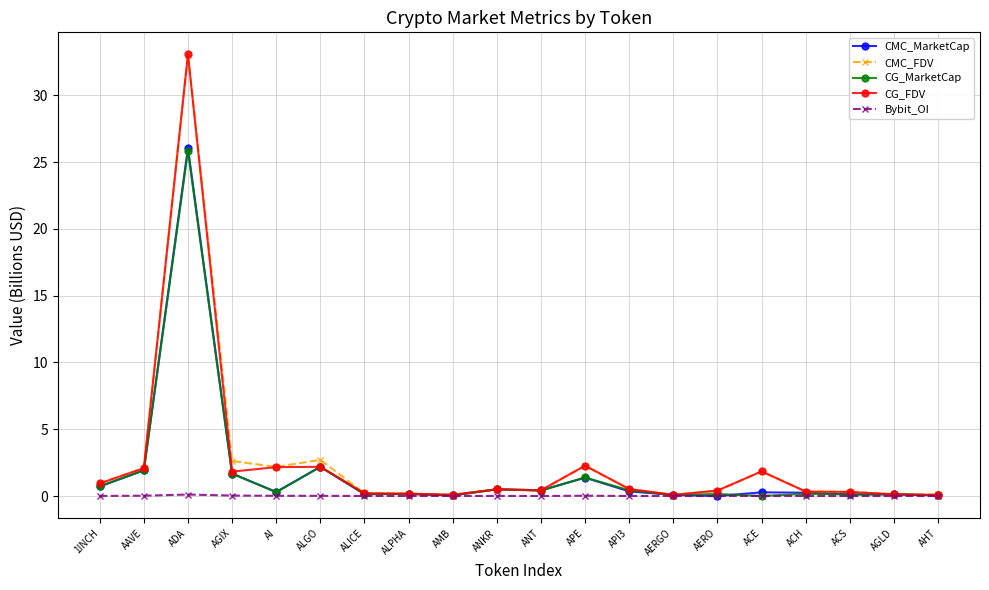

What is the highest value of the CMC_FDV series?

33.0